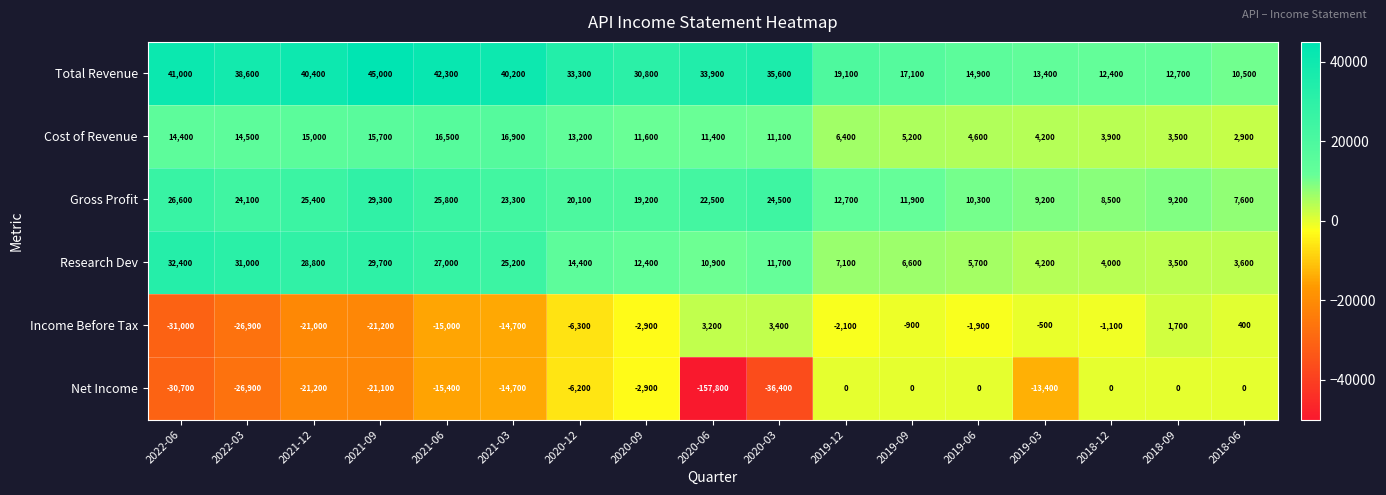

What is the difference between the Gross Profit values at 2020-06 and 2019-12?

9800